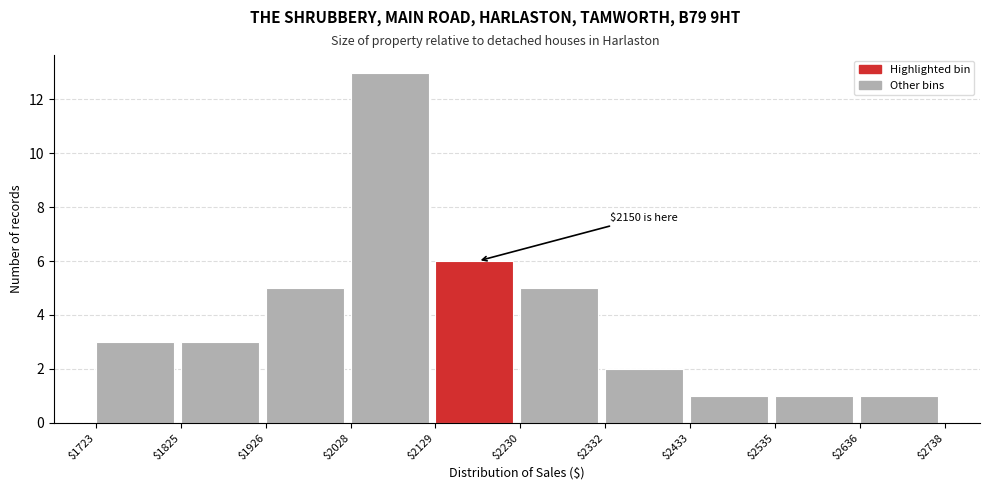

Over which range of the x-axis is the bar tallest?

$2028 to $2129